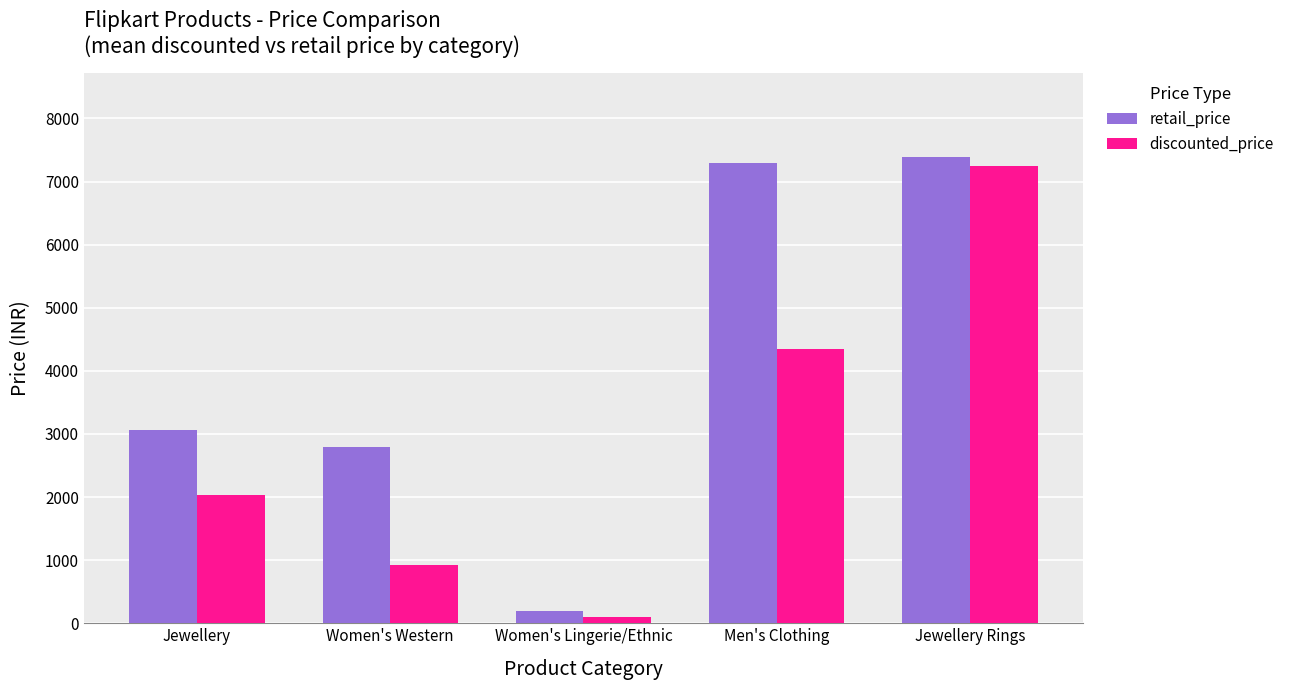

What is the difference between the maximum and minimum values in the retail_price series?

7205.2